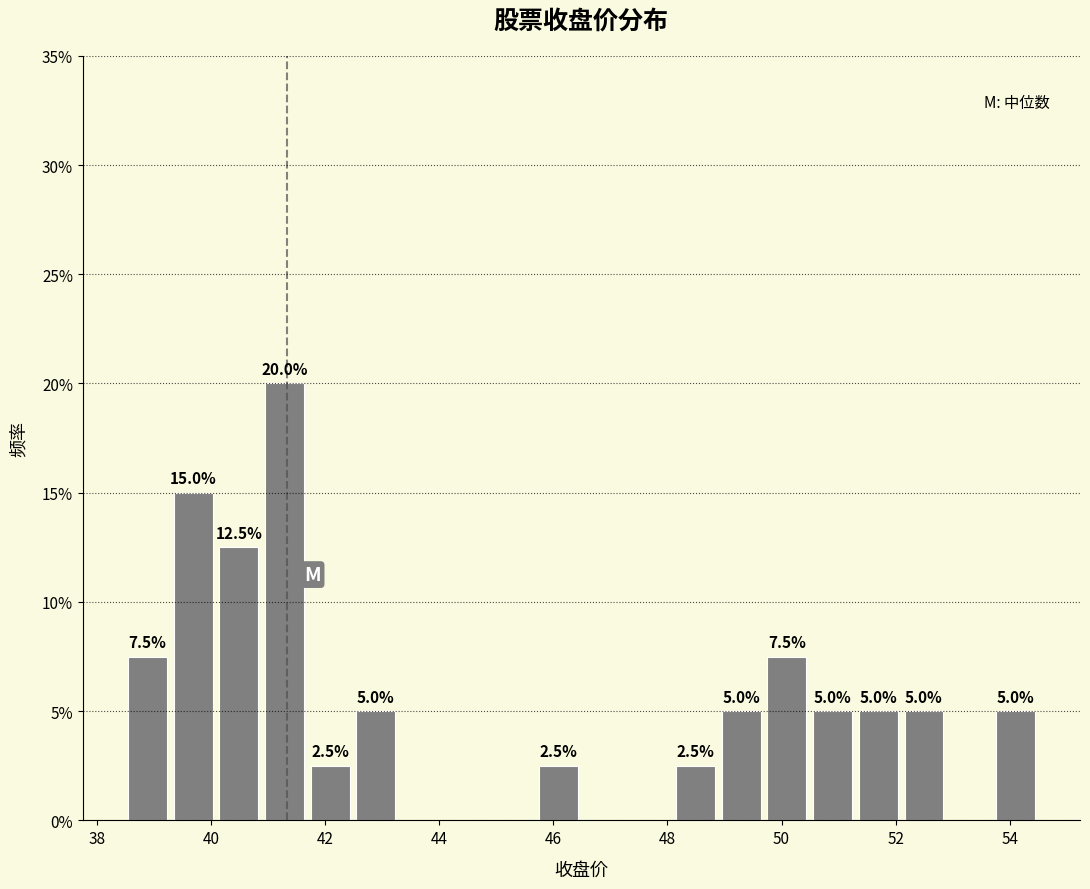

Which range on the x-axis has the tallest bar?

40.8 to 41.6